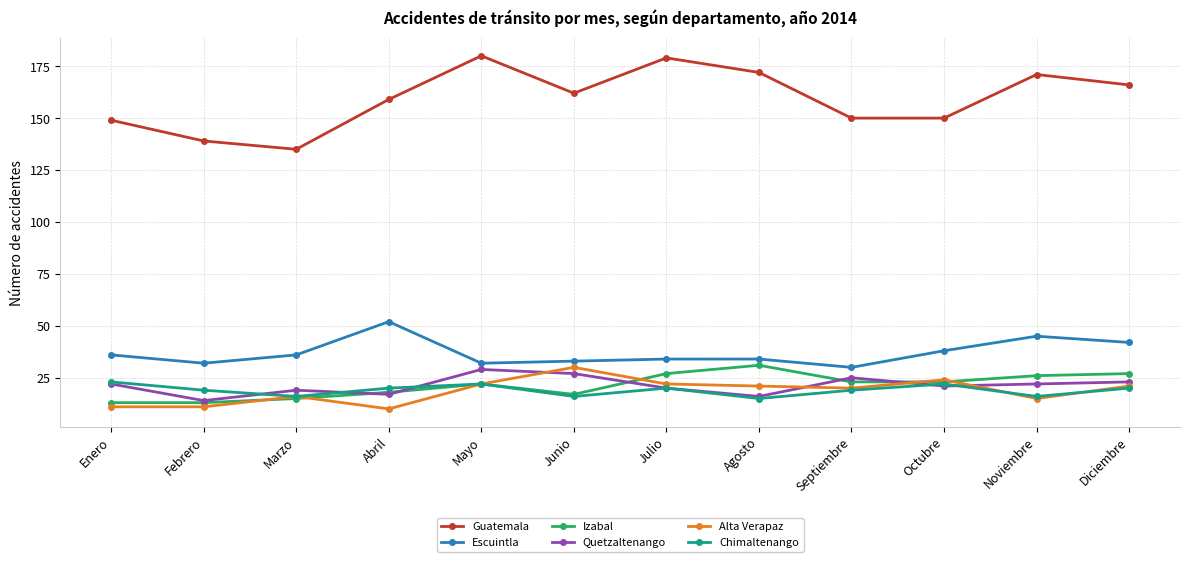

Where is the first local maximum for Alta Verapaz?

Marzo